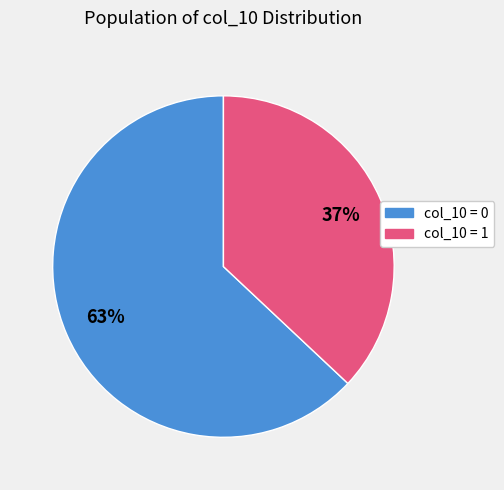

To the nearest percent, what is the average slice percentage?

50%